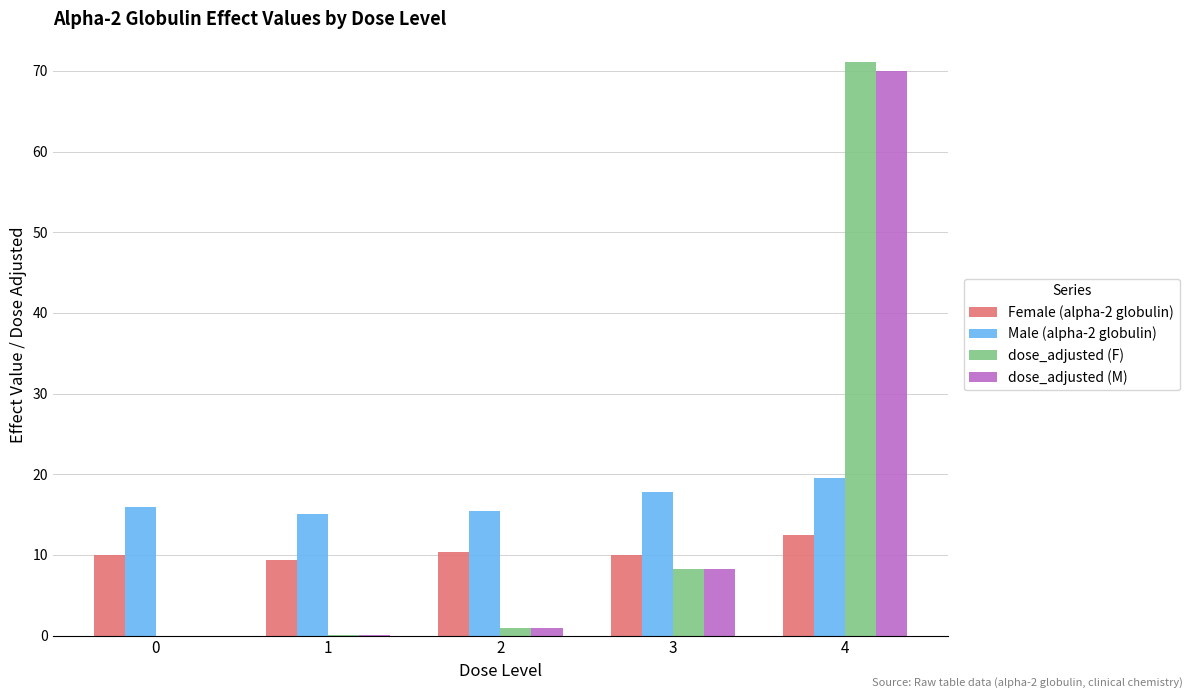

The Female (alpha-2 globulin) series shows 16.7 at 1. True or false?

False